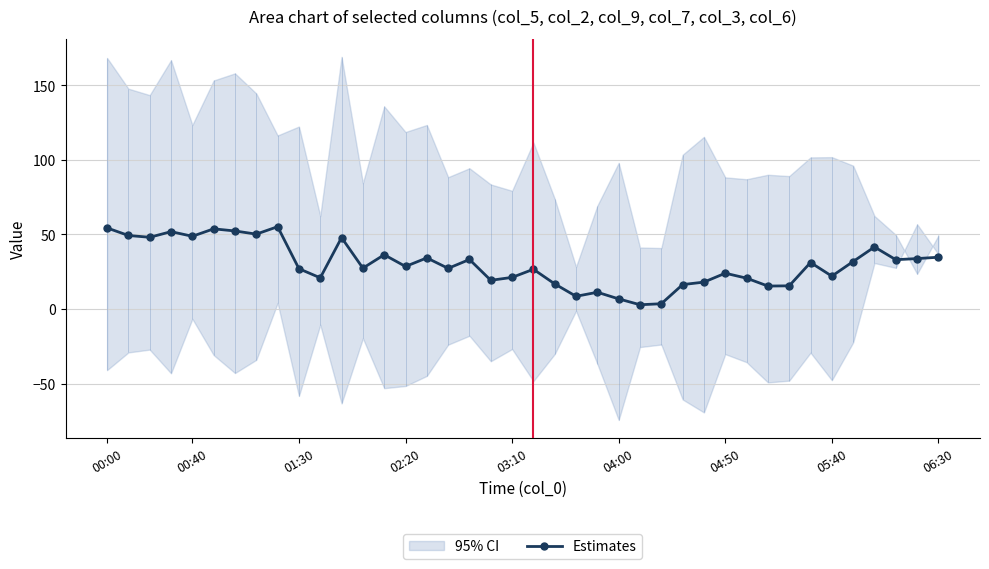

True or false: Estimates has a value of 10.3 at 04:50.

False